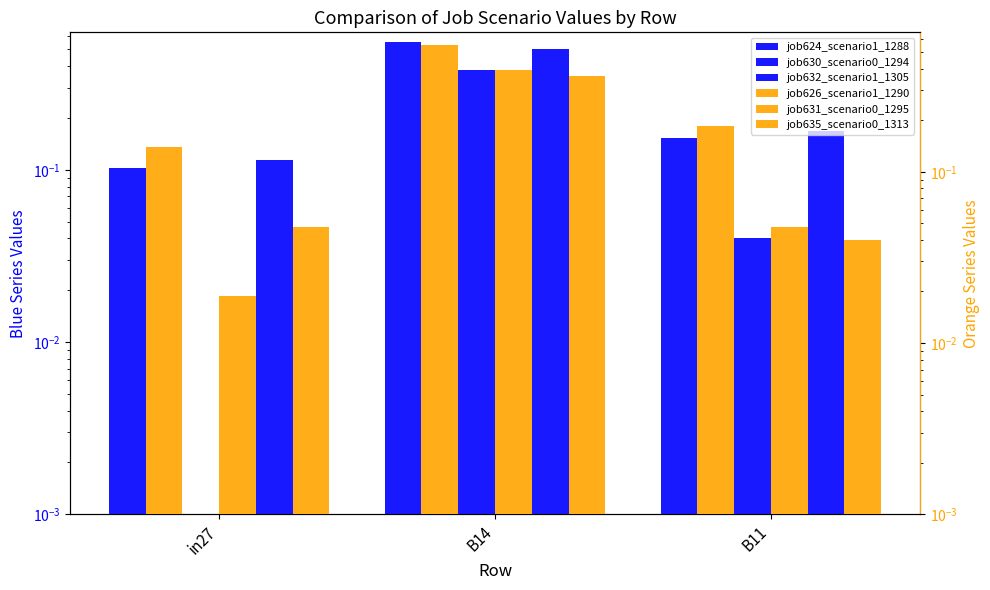

What is the total value across all series at B11?

0.6